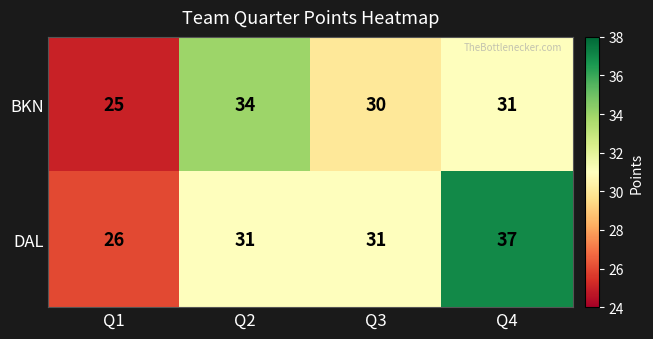

What is the difference between the maximum and minimum values in the BKN series?

9